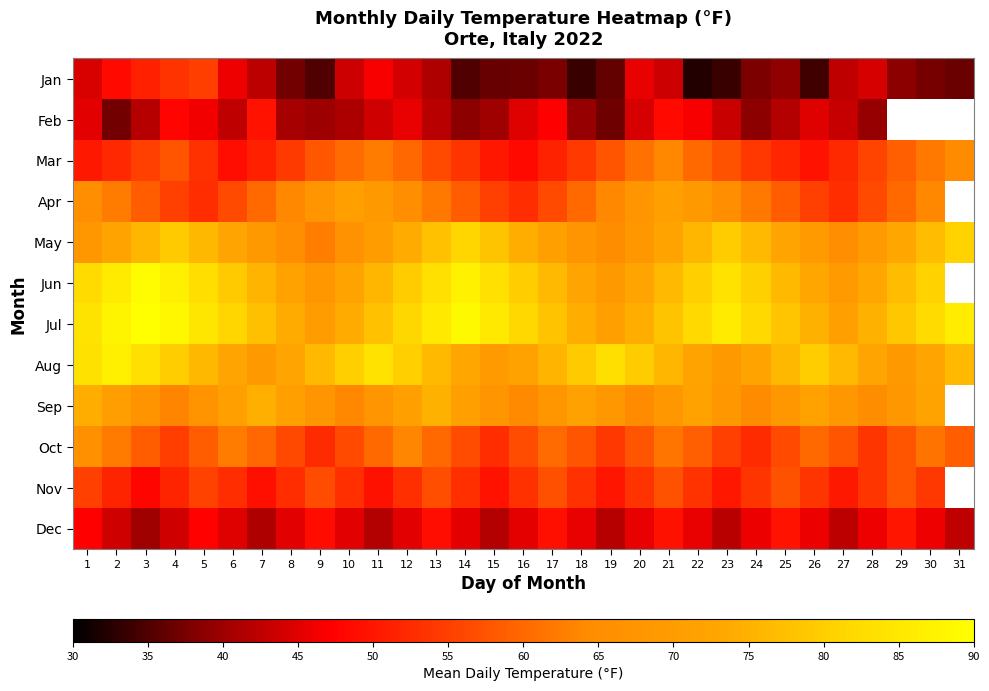

What is the greatest value displayed?

90.9